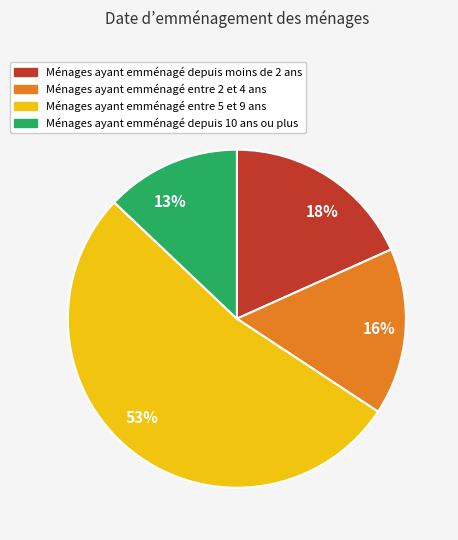

What is the smallest slice in the pie chart?

13%